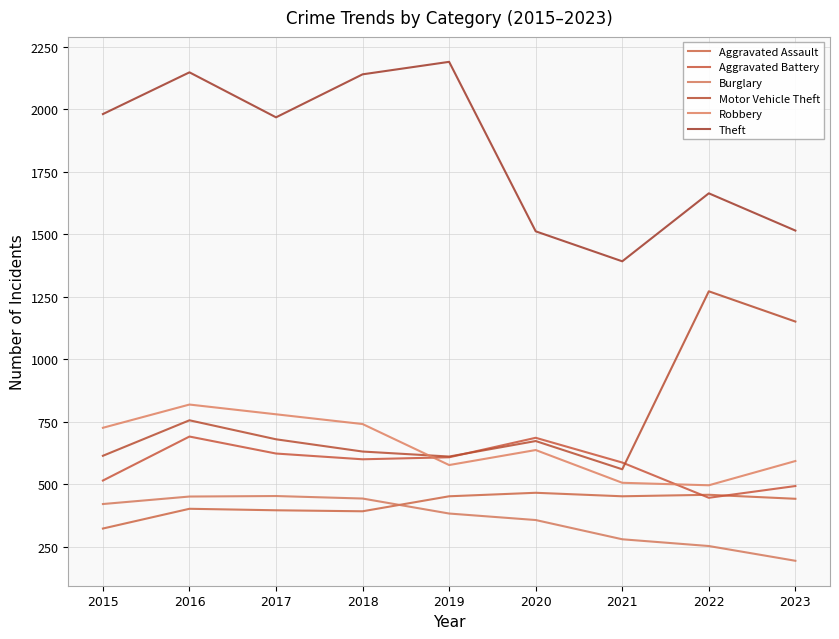

What is the value of the Motor Vehicle Theft point at the 8th from the left?

1272